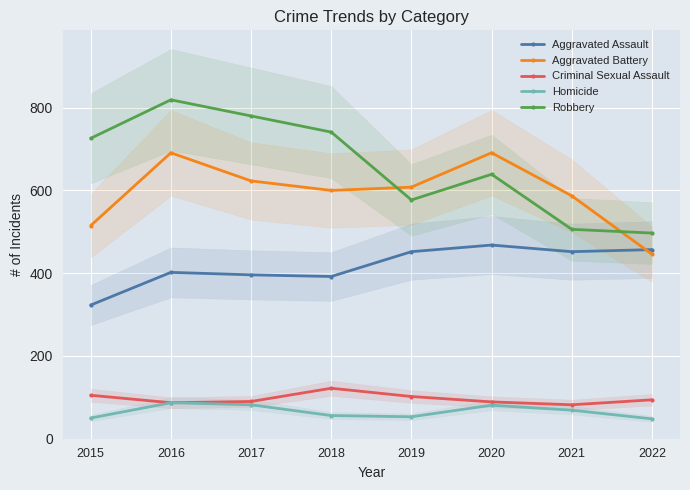

What value does the Criminal Sexual Assault series have at 2021, to the nearest 10?

80